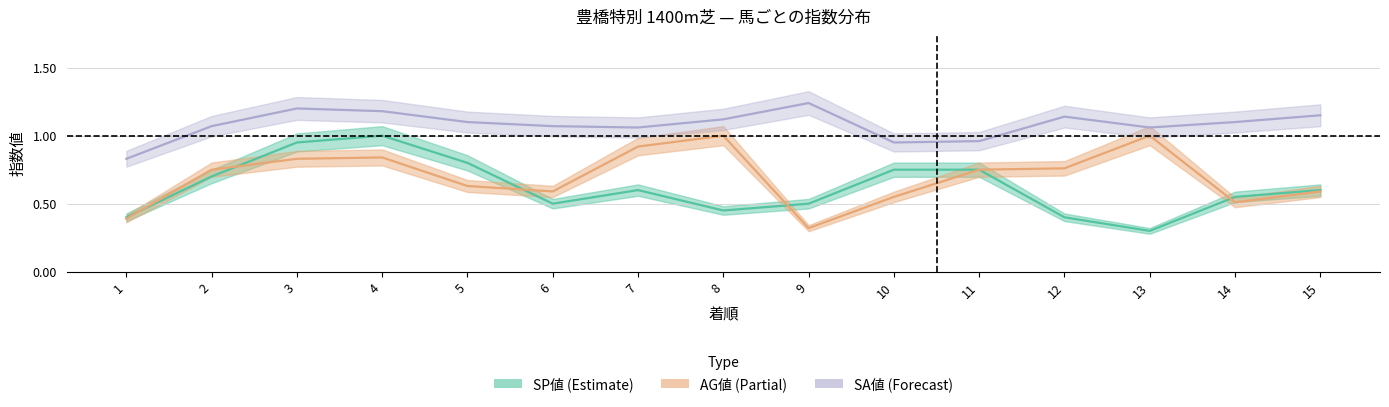

Where is the first local minimum for SA値?

7